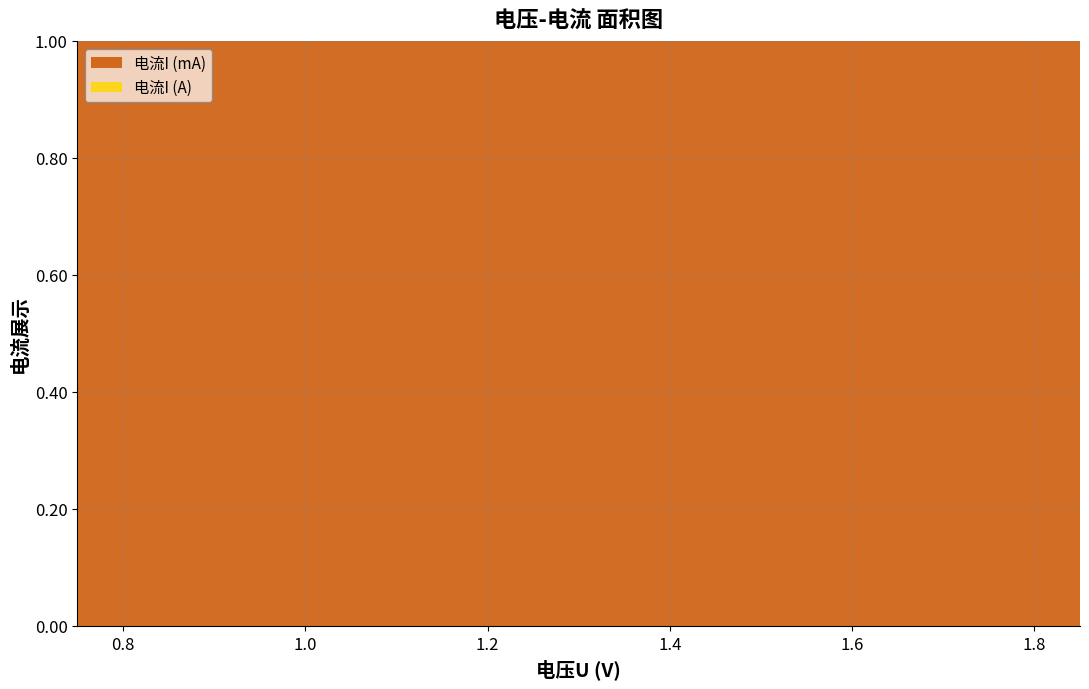

What are all the series names shown in the legend?

电流I (mA), 电流I (A)